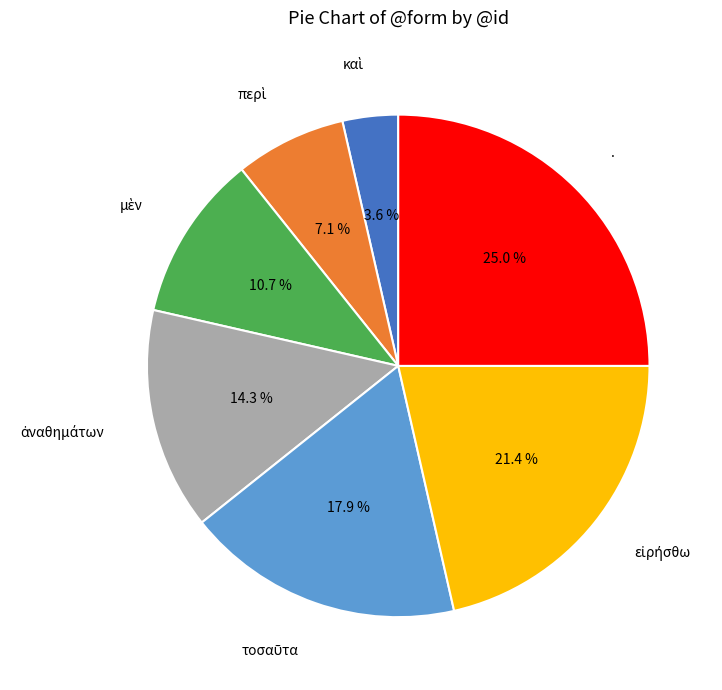

What percentage is the . slice, to the nearest percent?

25%